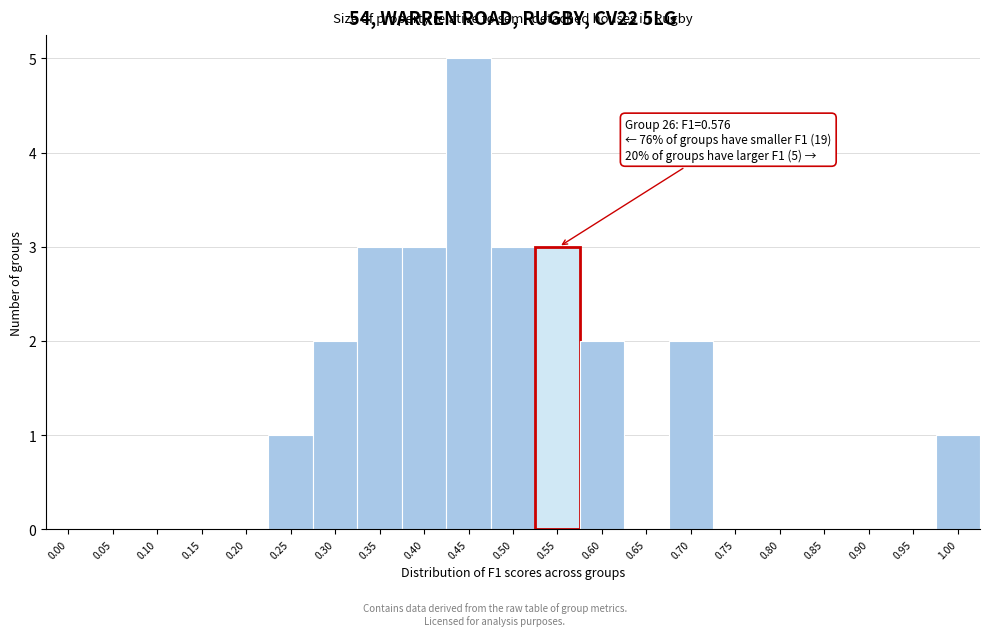

Reading left to right, list all the values displayed in this chart.

0.00=0	0.05=0	0.10=0	0.15=0	0.20=0	0.25=1	0.30=2	0.35=3	0.40=3	0.45=5	0.50=3	0.55=3	0.60=2	0.65=0	0.70=2	0.75=0	0.80=0	0.85=0	0.90=0	0.95=0	1.00=1